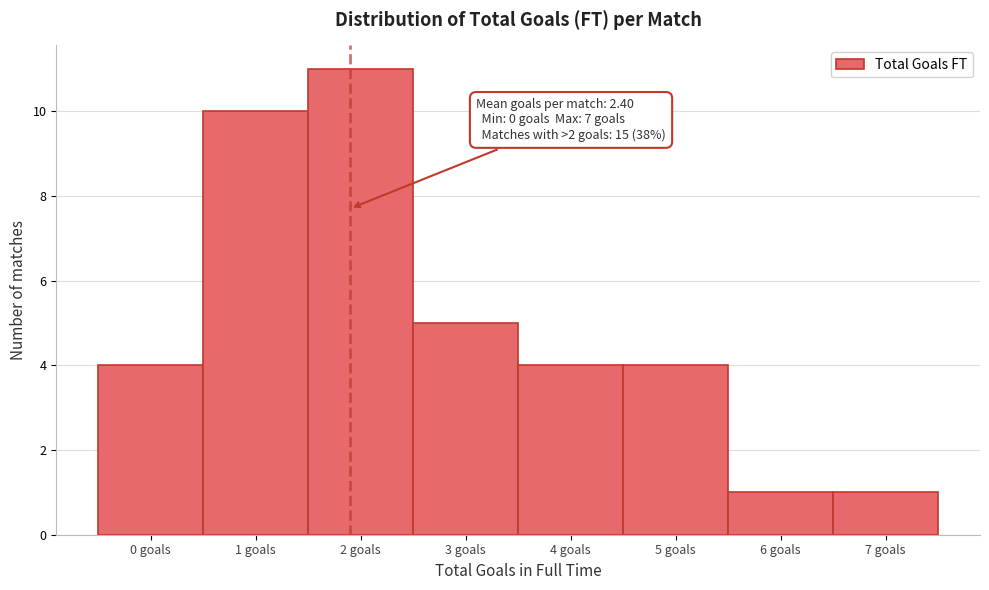

Reading left to right, transcribe all the data shown in this chart.

0 goals=4	1 goals=10	2 goals=11	3 goals=5	4 goals=4	5 goals=4	6 goals=1	7 goals=1